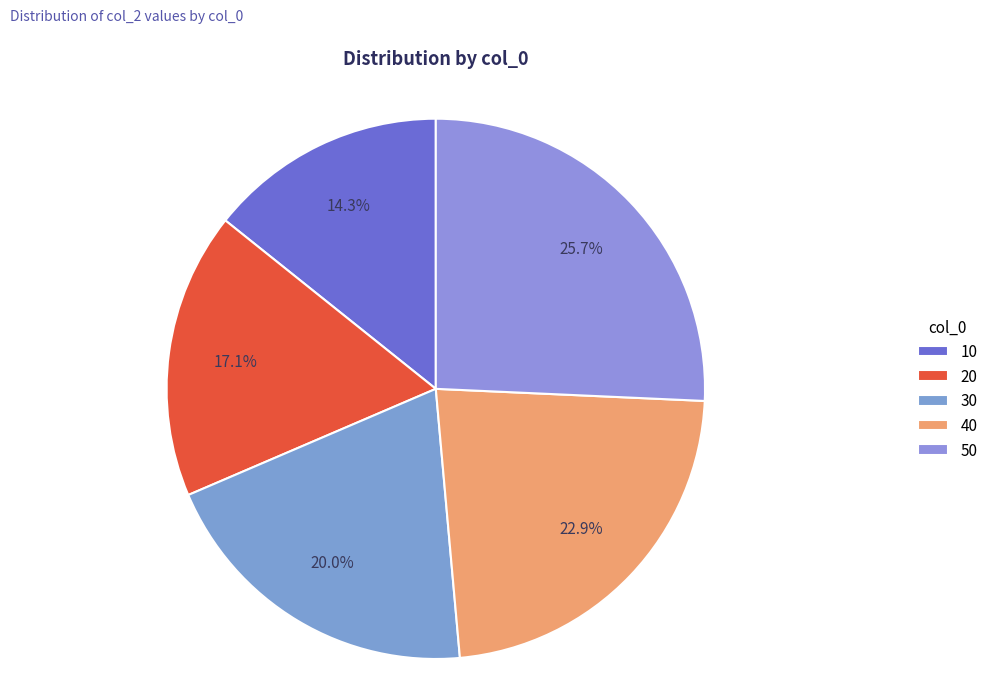

What is the change in value from 10 to 20?

+1.1